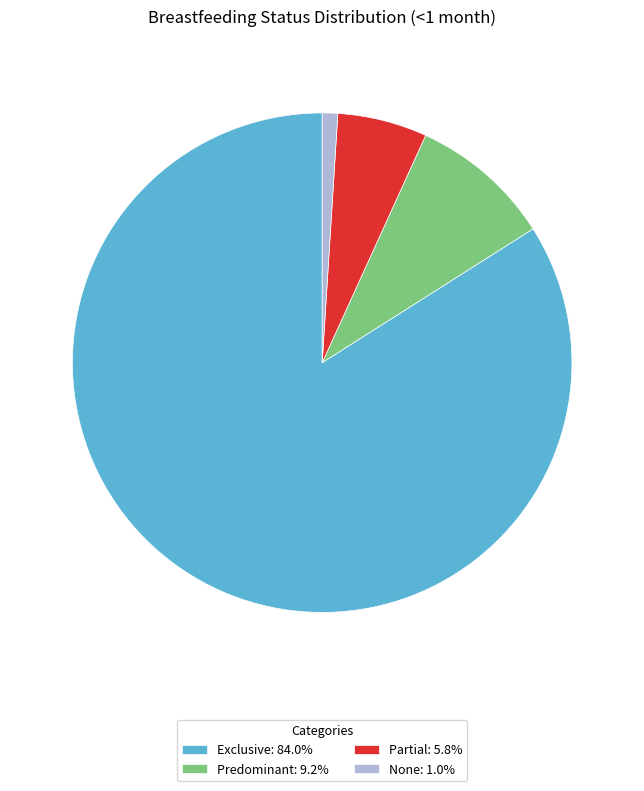

Rank the categories by value from highest to lowest.

Exclusive, Predominant, Partial, None